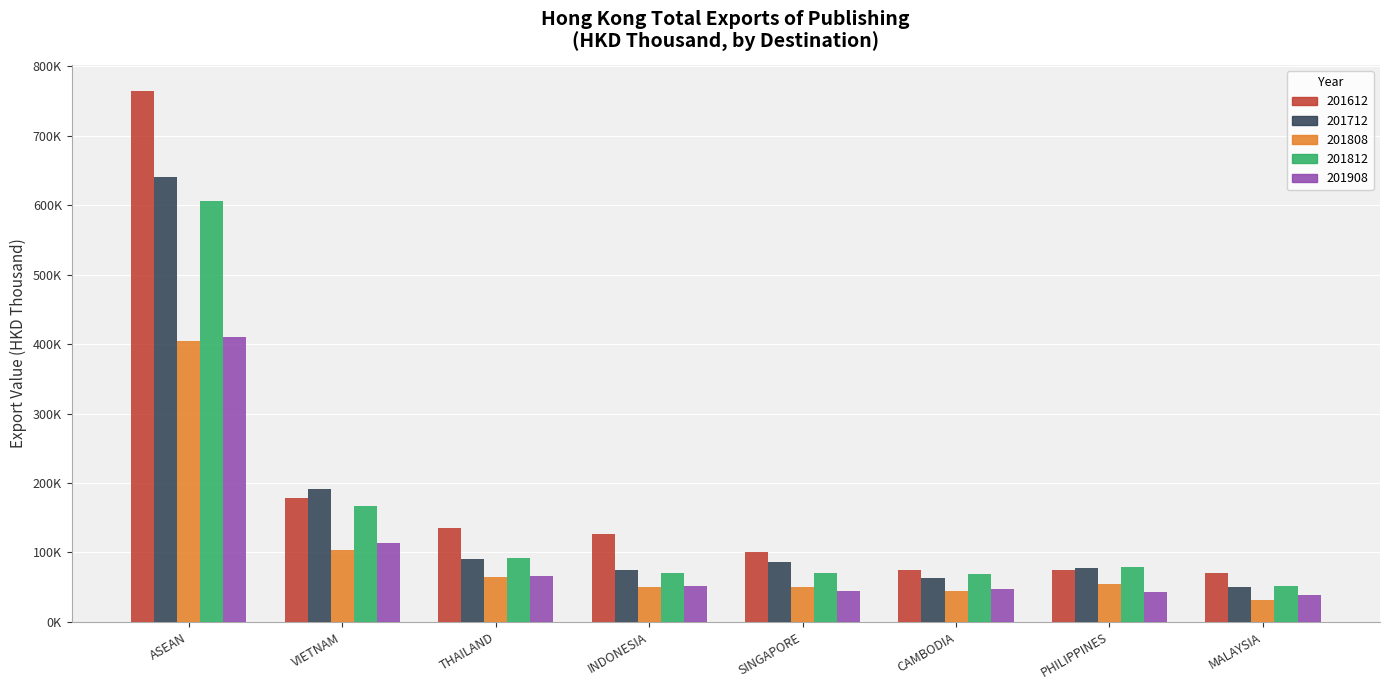

What is the difference between the second highest and minimum values in the 201612 series?

108304.2